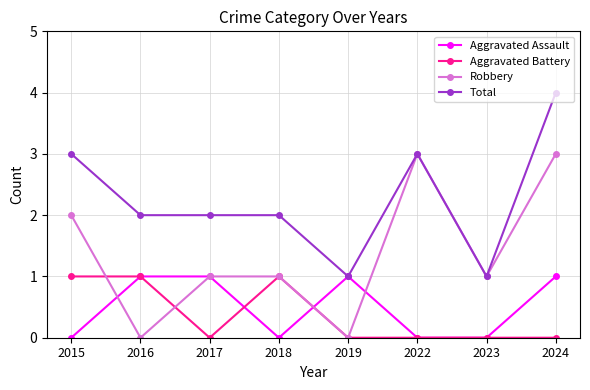

What are all the series names shown in the legend?

Aggravated Assault, Aggravated Battery, Robbery, Total